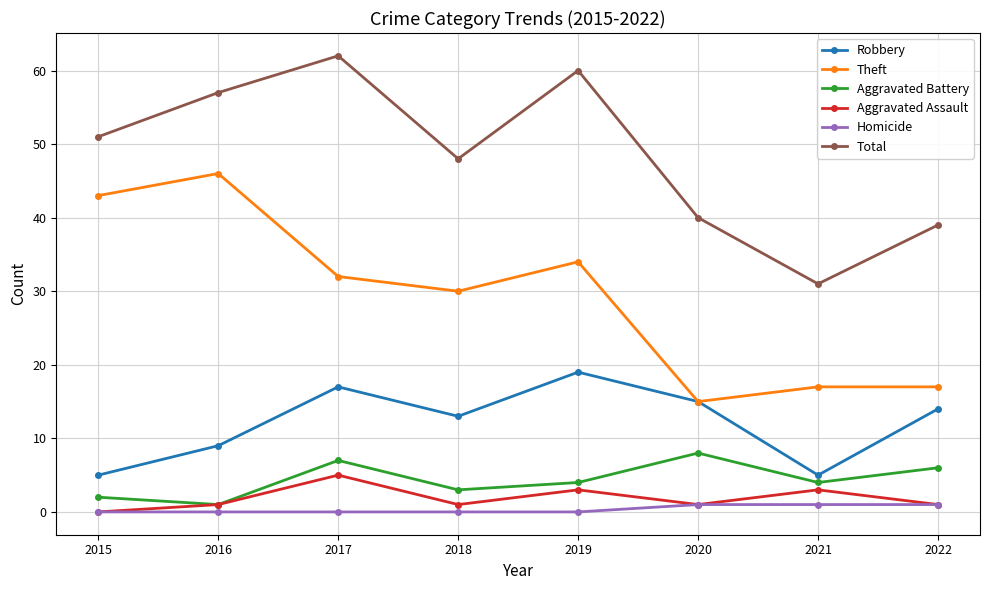

What are all the series names shown in the legend?

Robbery, Theft, Aggravated Battery, Aggravated Assault, Homicide, Total